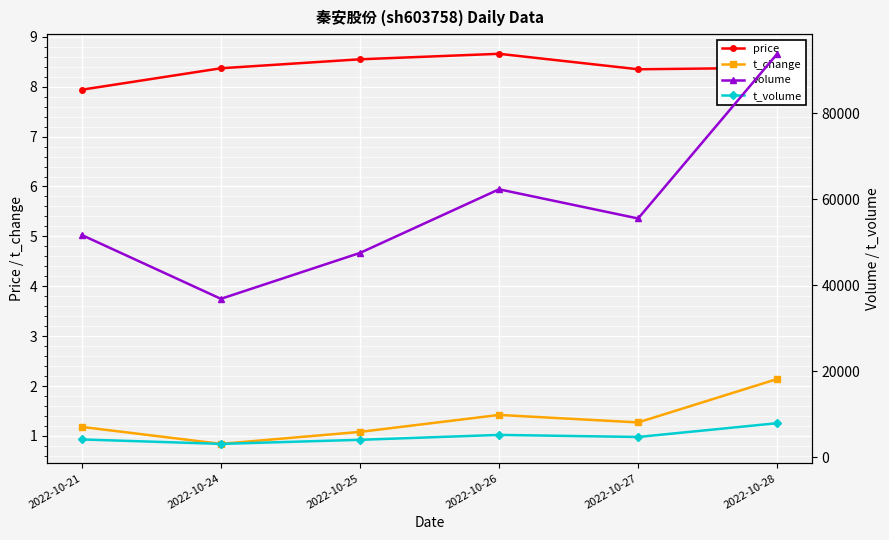

How many series are shown in this chart?

4